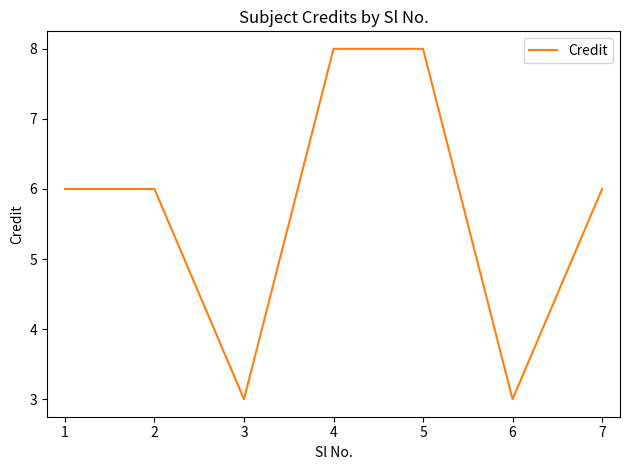

How many distinct data groups are displayed?

1